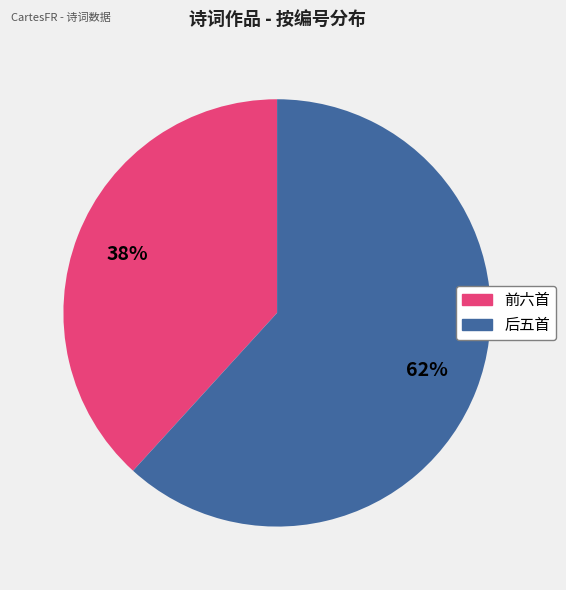

Count the number of slices in the pie.

2